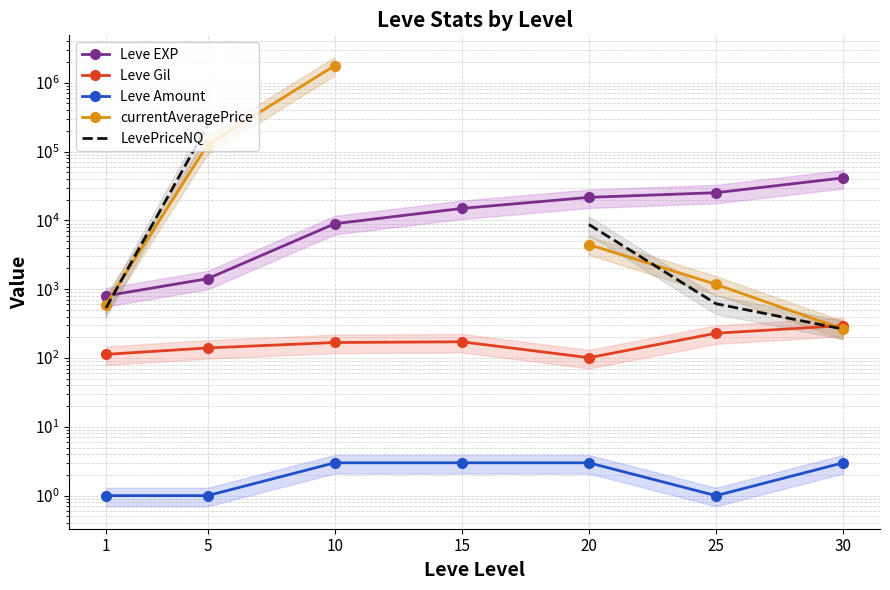

Is it true that Leve EXP equals 63352.3 at 30?

False